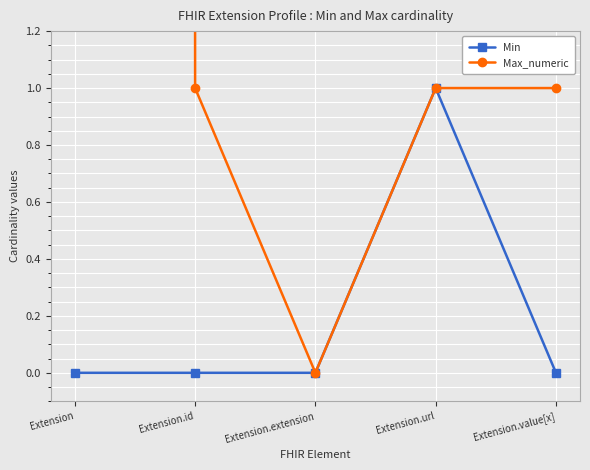

Rank the categories by Min value from lowest to highest.

Extension, Extension.id, Extension.extension, Extension.value[x], Extension.url